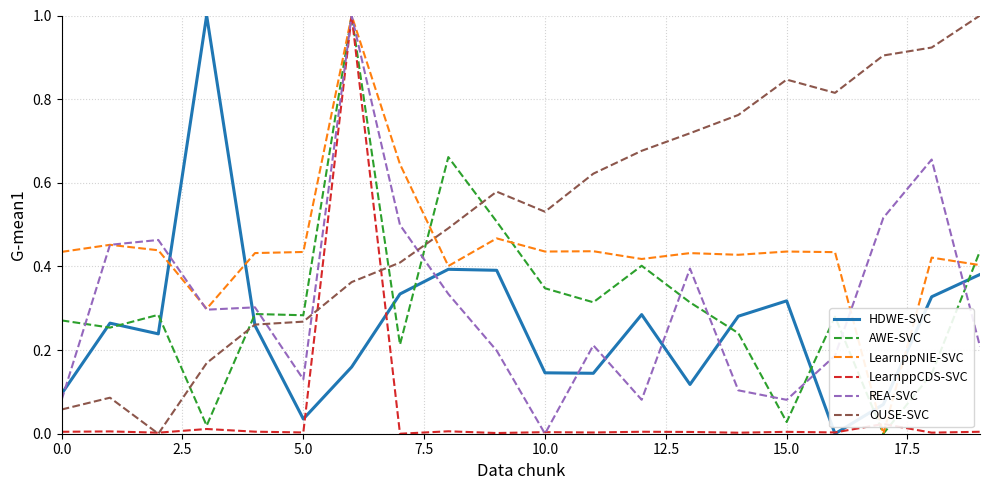

Which series has the largest total across all categories?

OUSE-SVC